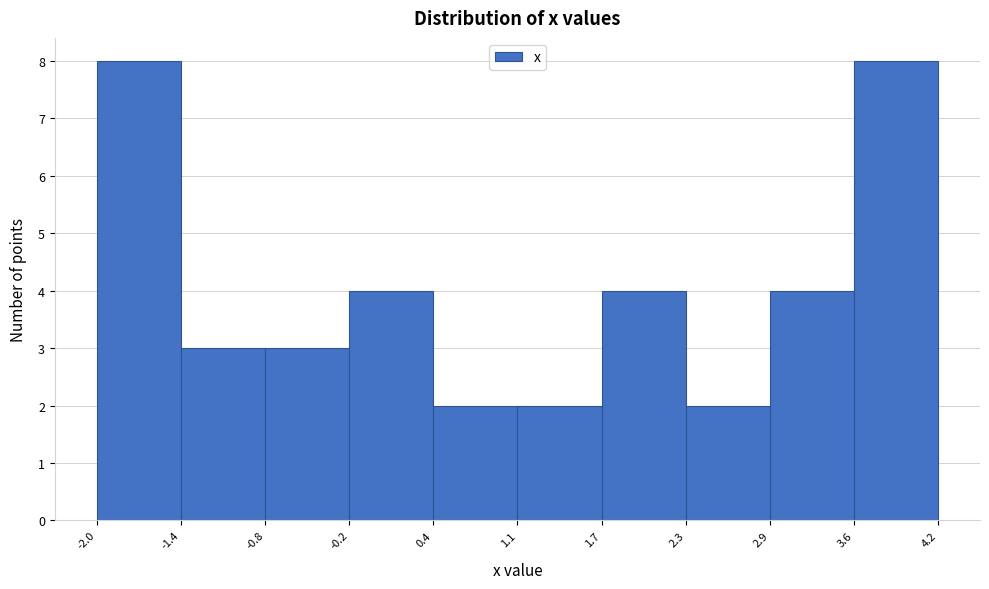

Reading left to right, list every bar in this chart as the range it spans on the x-axis followed by its height. The values are not printed on the chart, so give them approximately, as read against the axis.

-2.0 to -1.4: 8
-1.4 to -0.8: 3
-0.8 to -0.2: 3
-0.2 to 0.4: 4
0.4 to 1.1: 2
1.1 to 1.7: 2
1.7 to 2.3: 4
2.3 to 2.9: 2
2.9 to 3.6: 4
3.6 to 4.2: 8